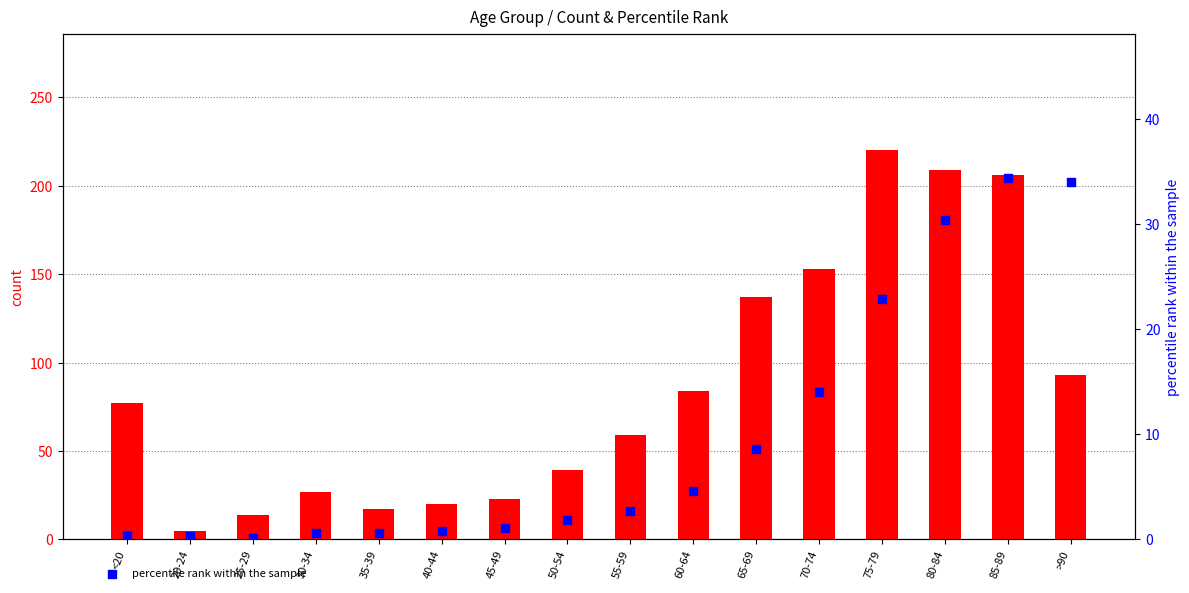

What is the total value across all series at 45-49?

24.1